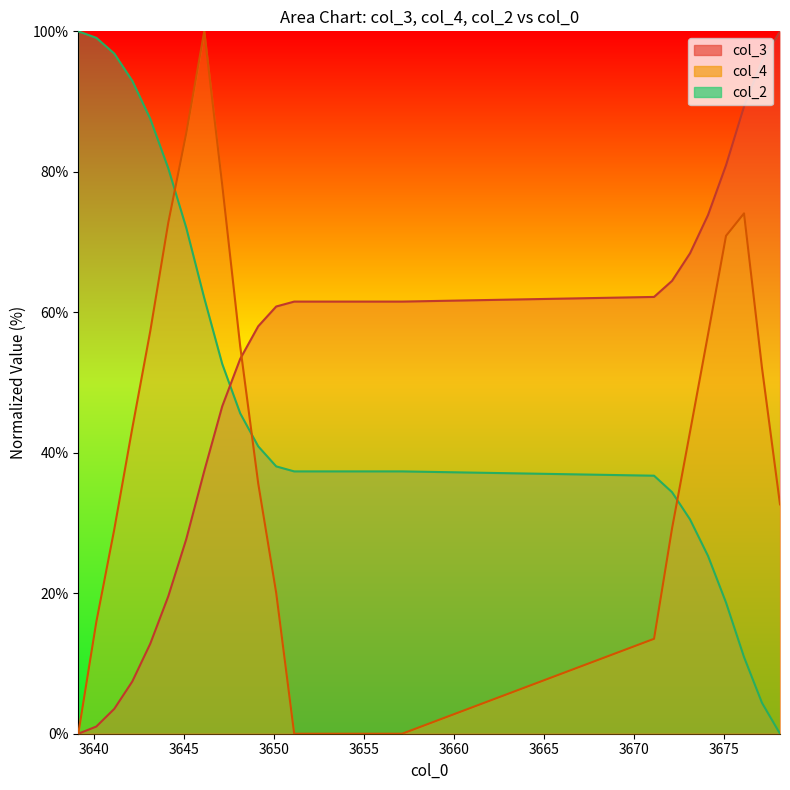

Rank the series by their average value, from lowest to highest.

col_4, col_2, col_3